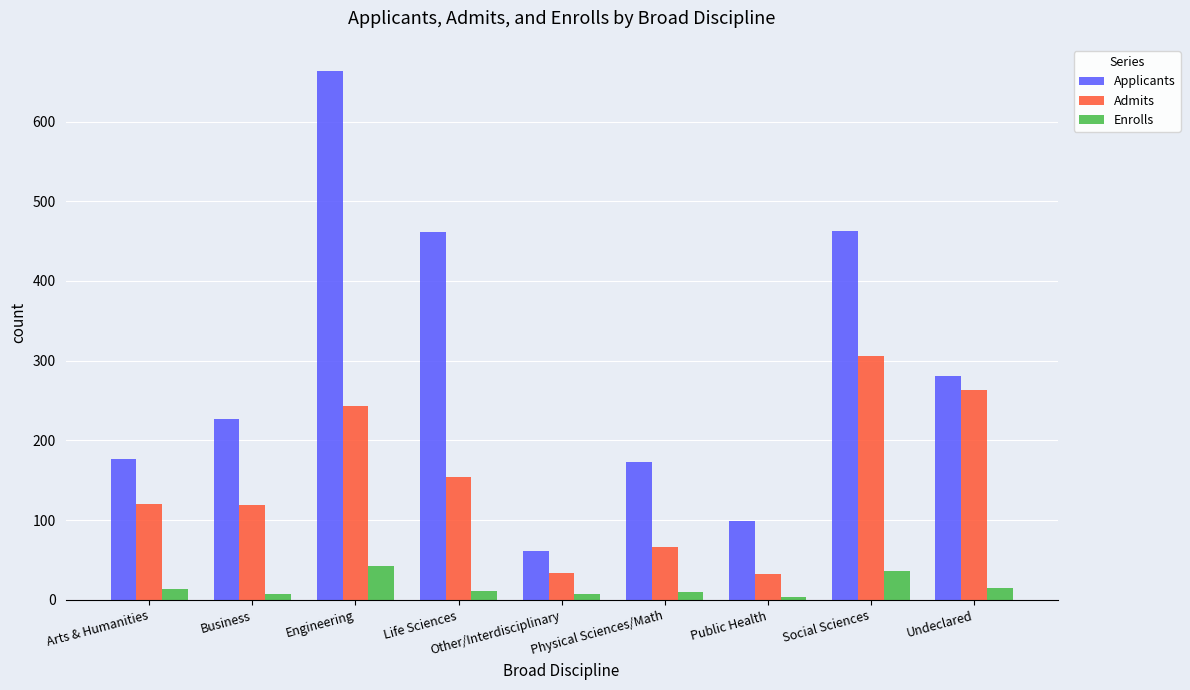

Which series has the largest range (max minus min)?

Applicants